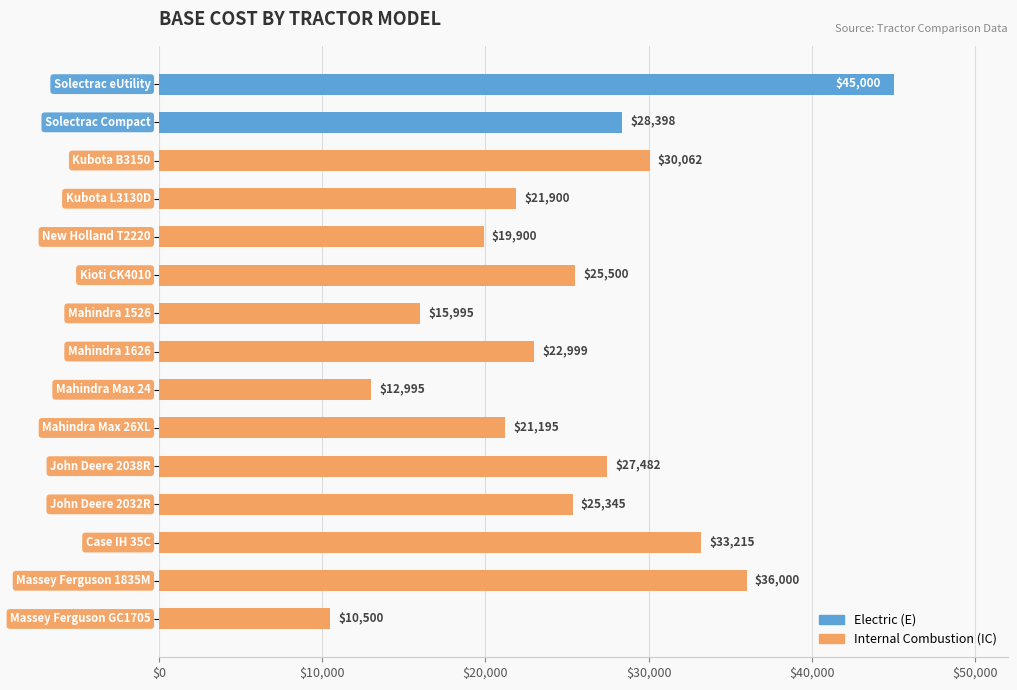

What is the average value?

25099